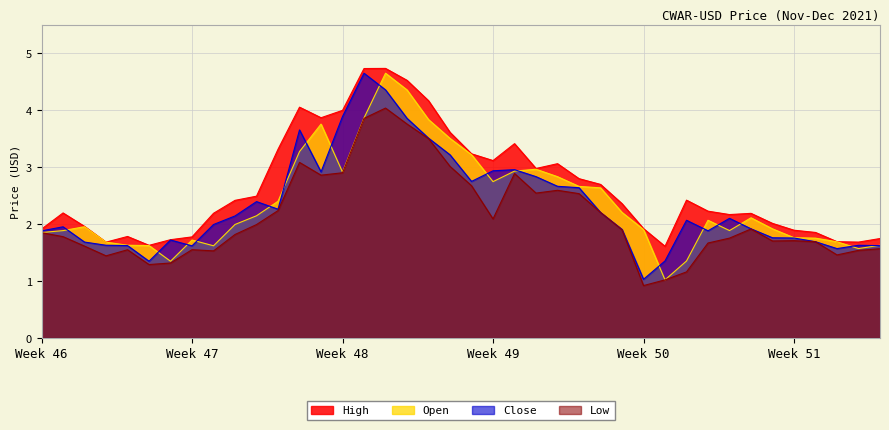

What is the minimum value shown in the chart?

0.9